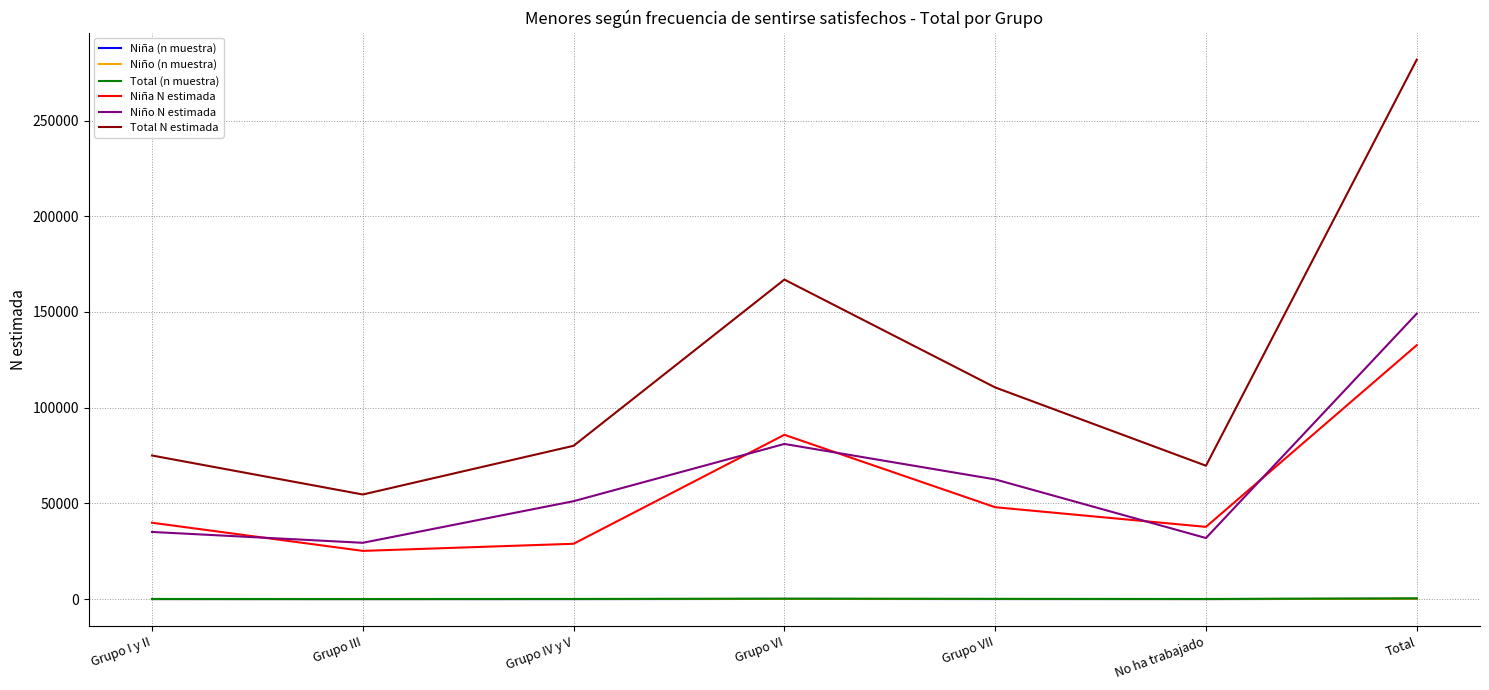

What value does the Niño N estimada series have at Total, to the nearest 10?

149150